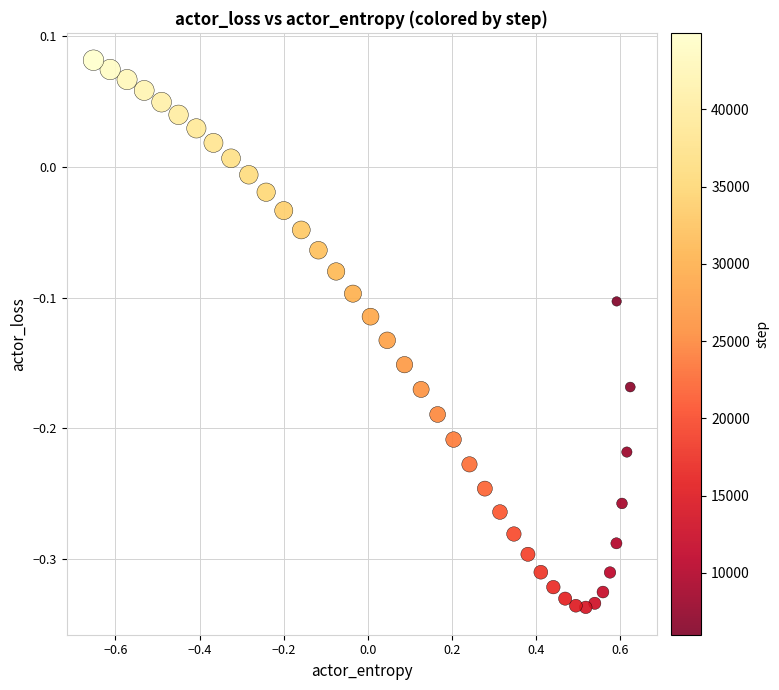

What is the range of Y values (max minus min)?

0.4